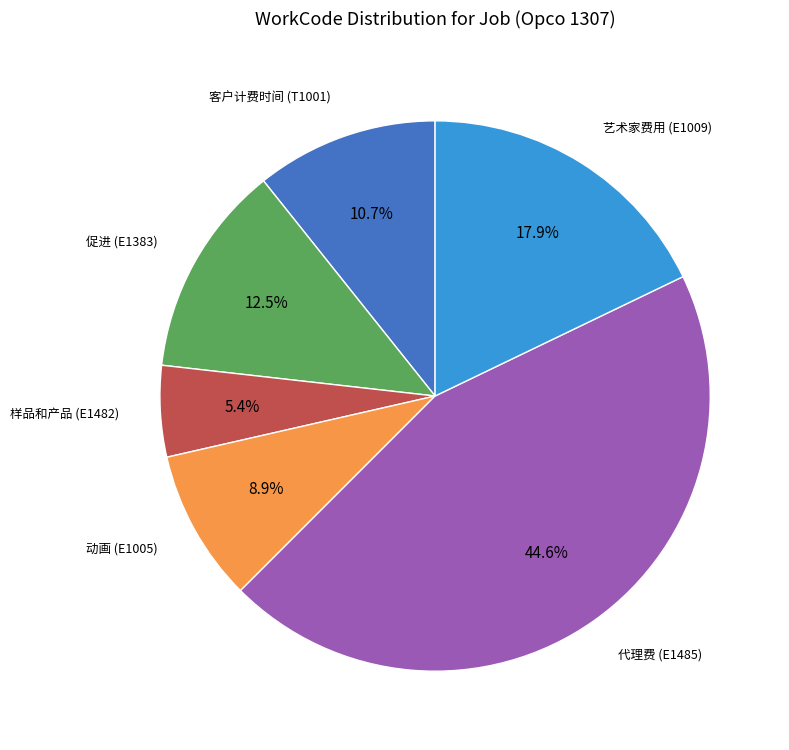

Does any single category account for the majority?

No